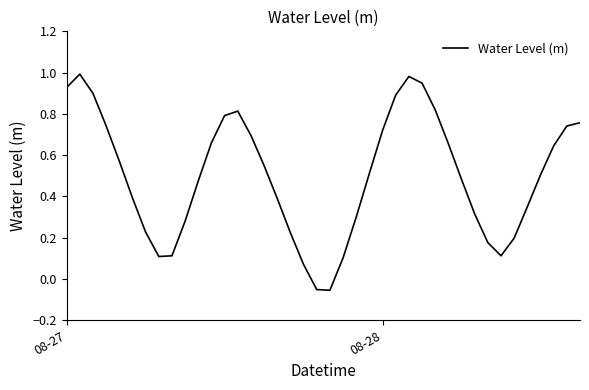

Does the chart display data point markers on the line(s)?

No